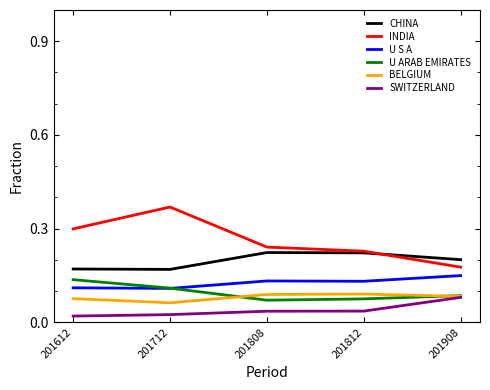

At which label is INDIA closest to 0?

201908